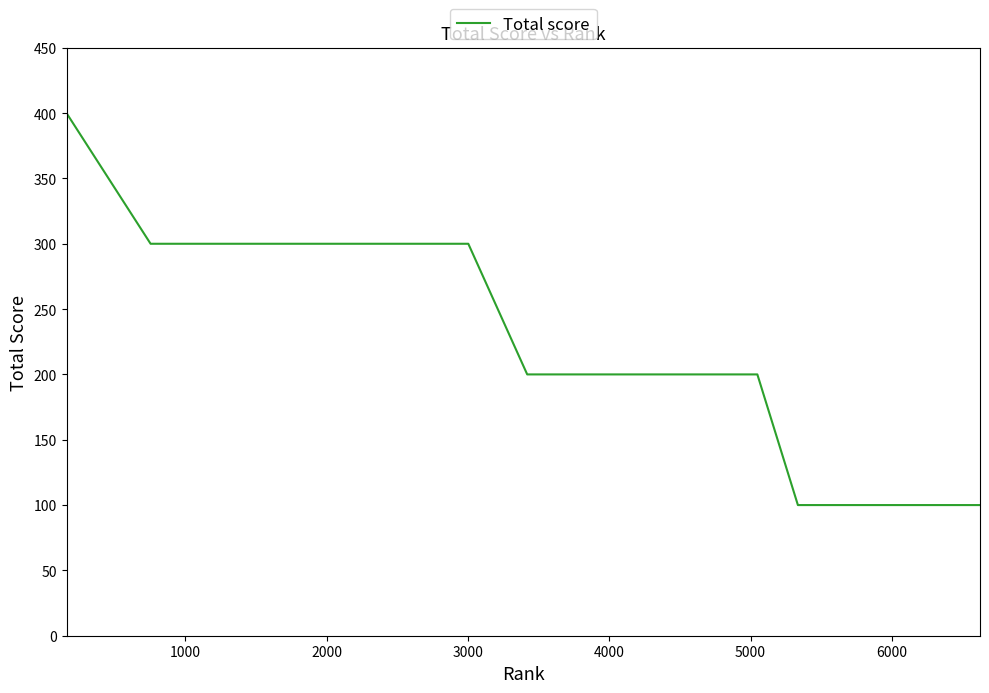

What is the minimum value shown in the chart?

100